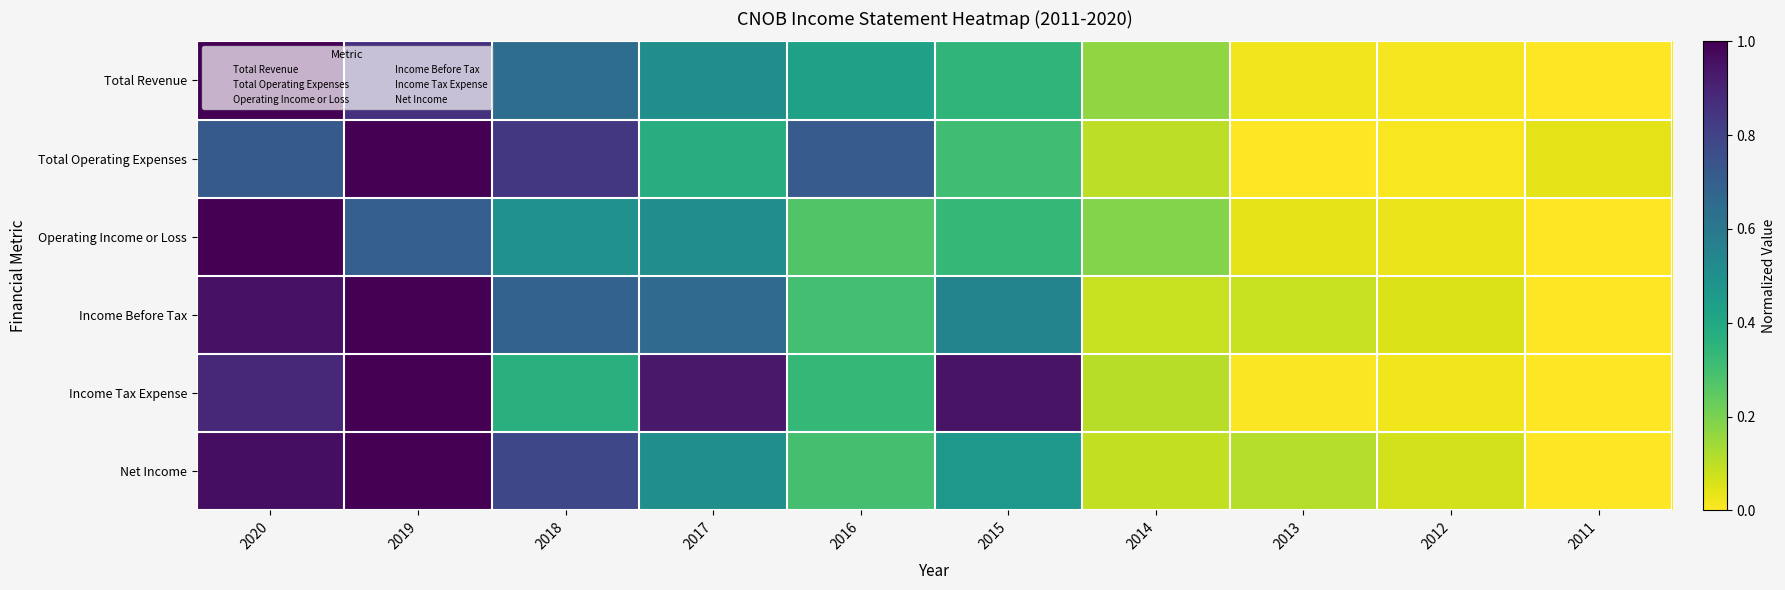

What is the spread (max minus min) of values at 2018?

0.5